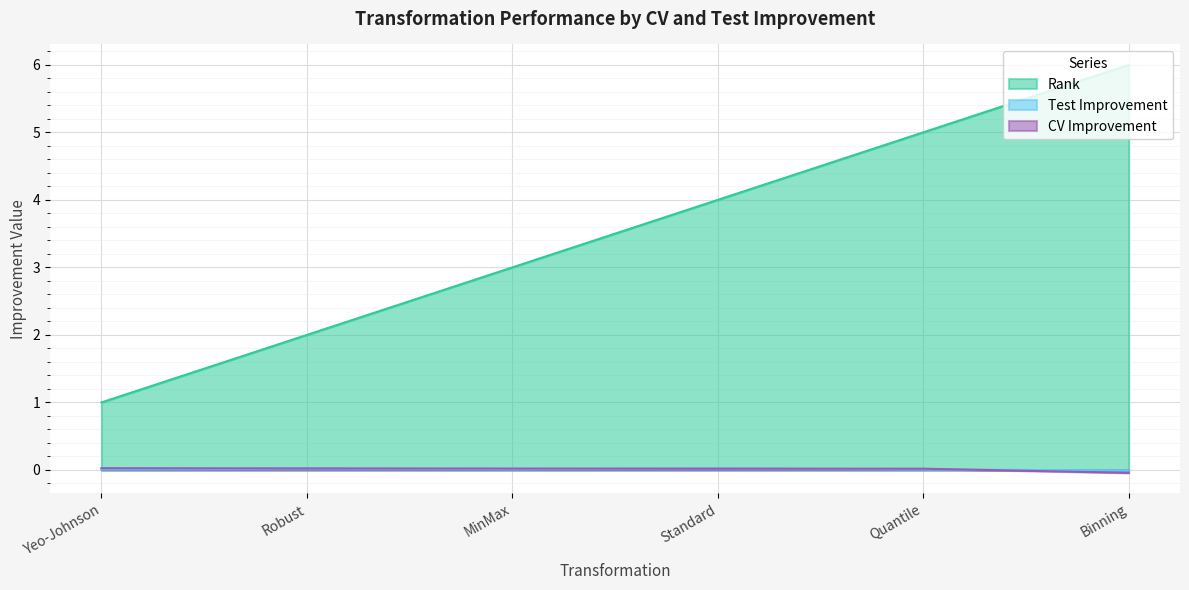

Is it true that Rank equals 1.4 at MinMax?

False